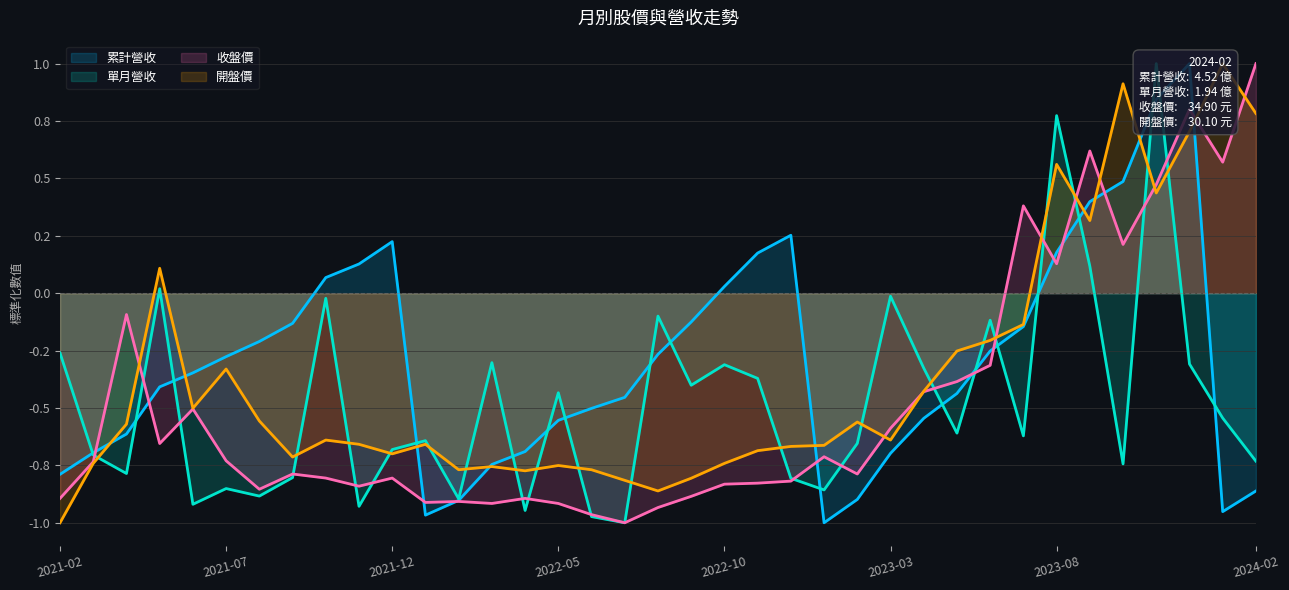

What is the sum of the 收盤價 values at 2023-08 and 2022-12?

-0.7